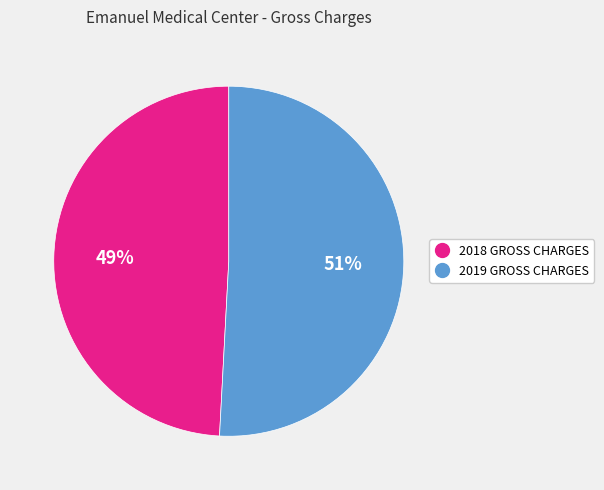

To the nearest percent, what portion does 2019 GROSS CHARGES represent?

51%